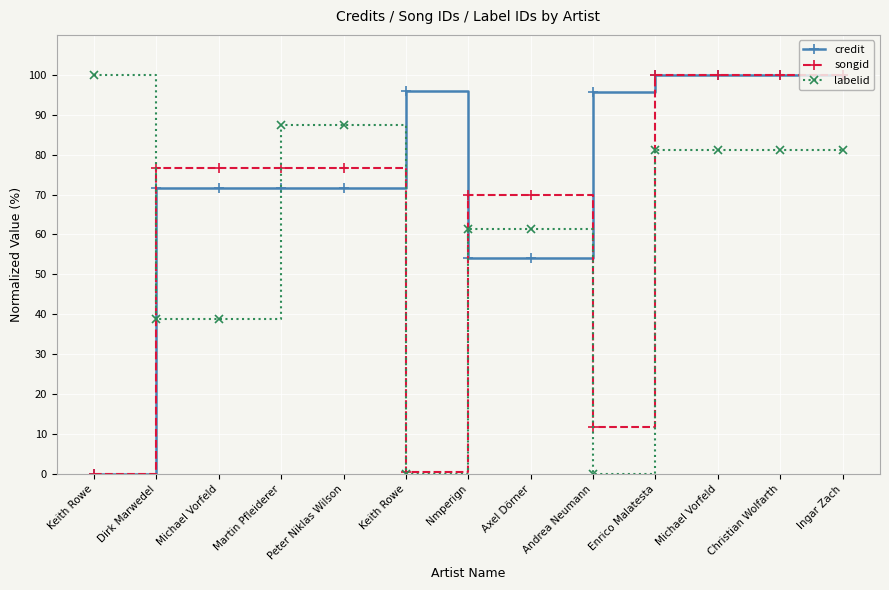

Does the chart have visible grid lines?

Yes